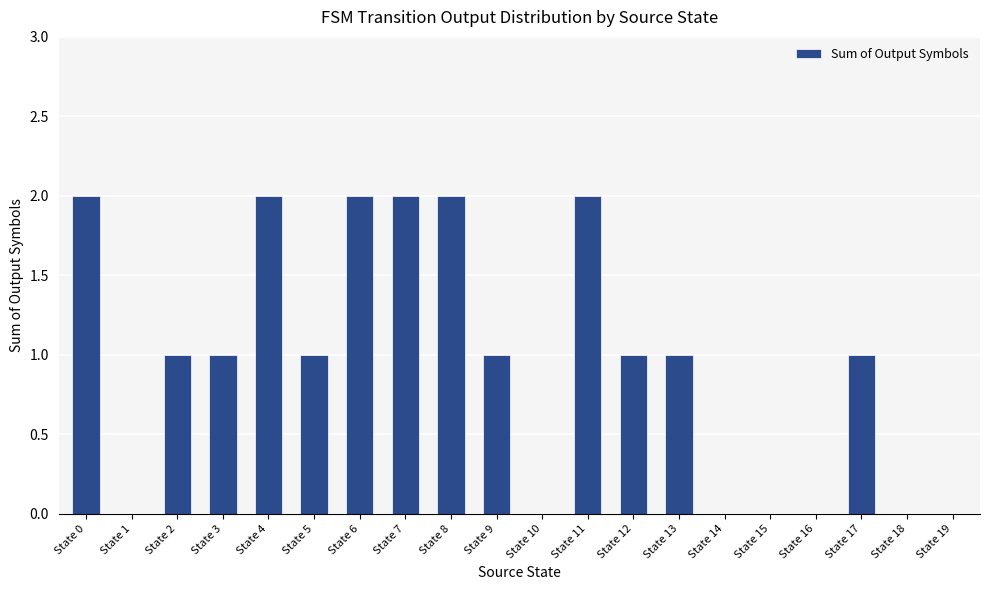

Count the values in the range 0 to 2.

20